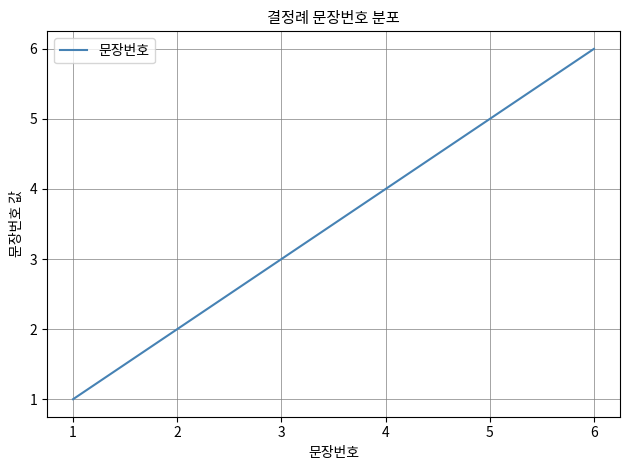

What is the greatest value displayed?

6